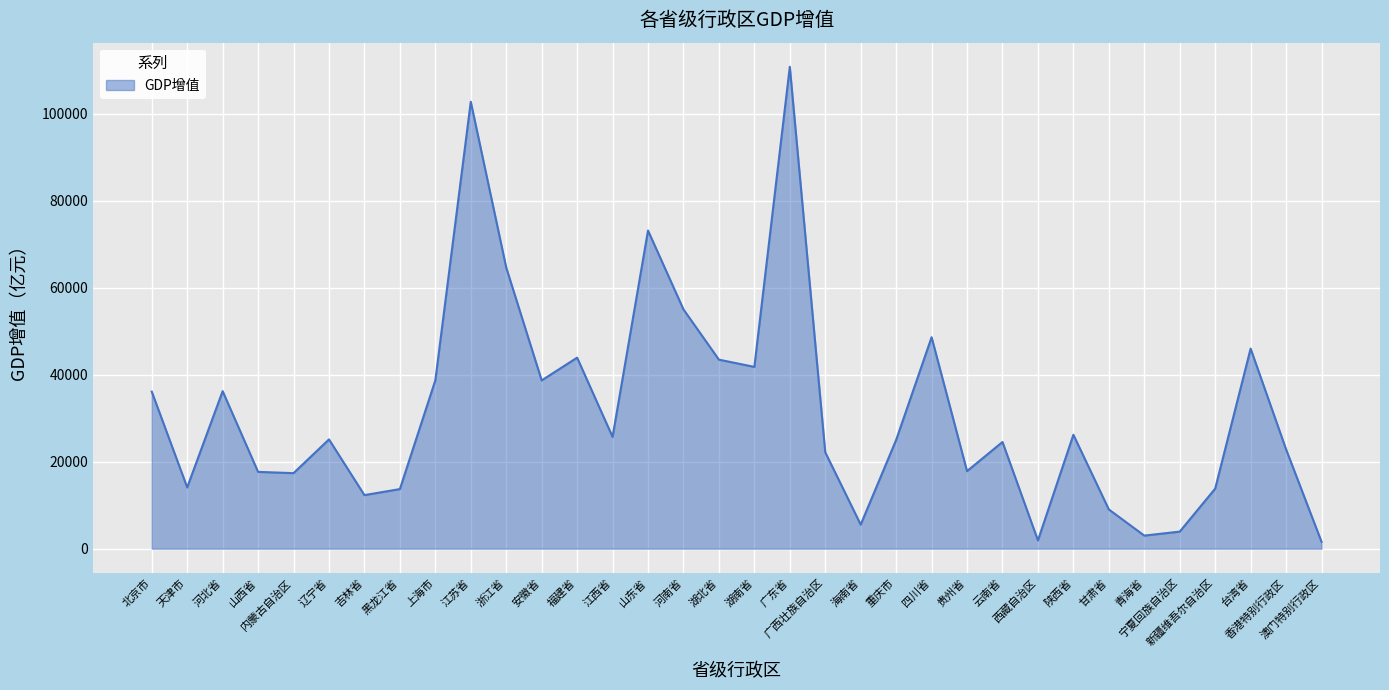

What is the greatest value displayed?

110760.9